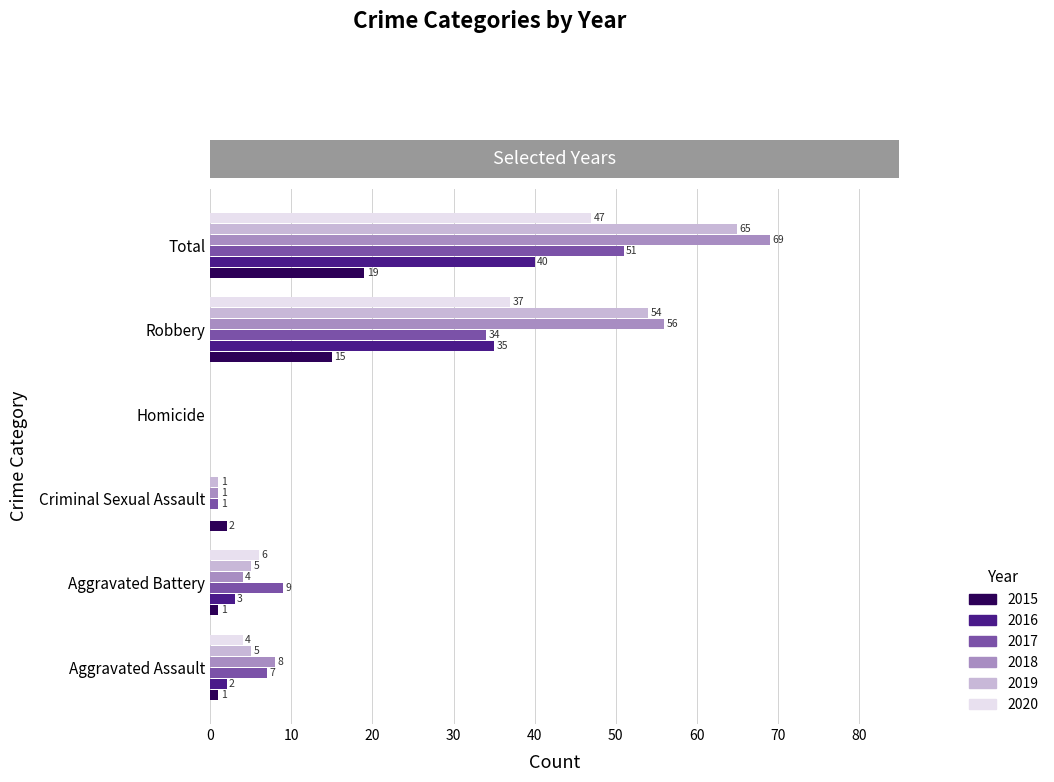

What is the sum of the 2016 values at Criminal Sexual Assault and Aggravated Battery?

3